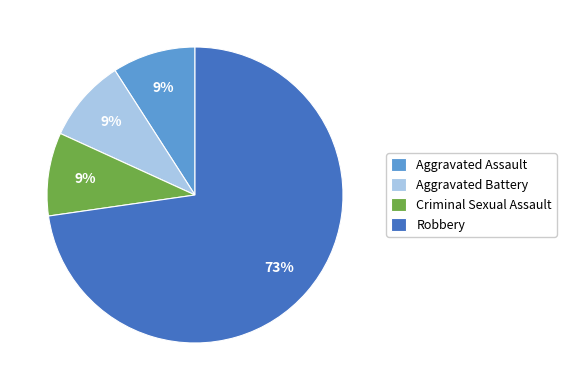

Count the number of slices in the pie.

4